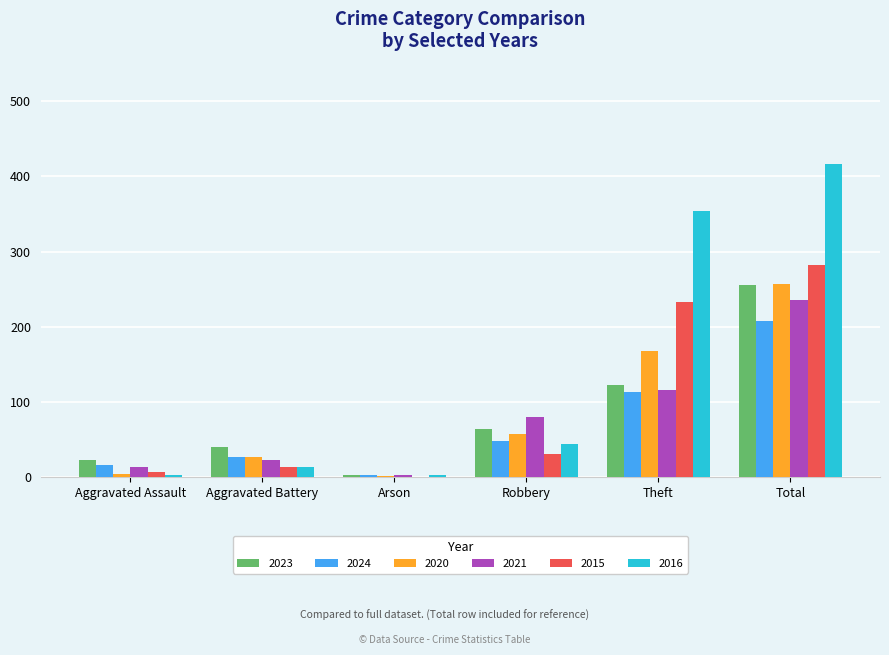

What is the sum of all 2015 values?

564